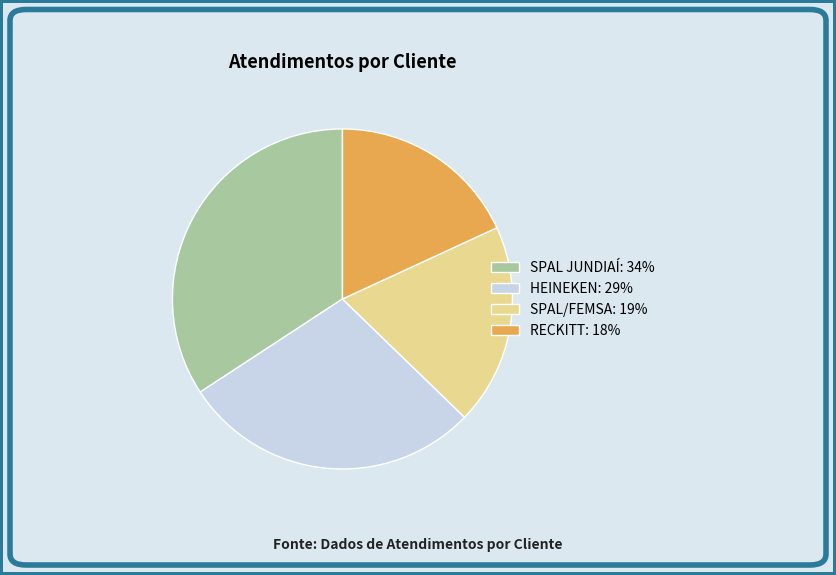

Does any single category account for the majority?

No